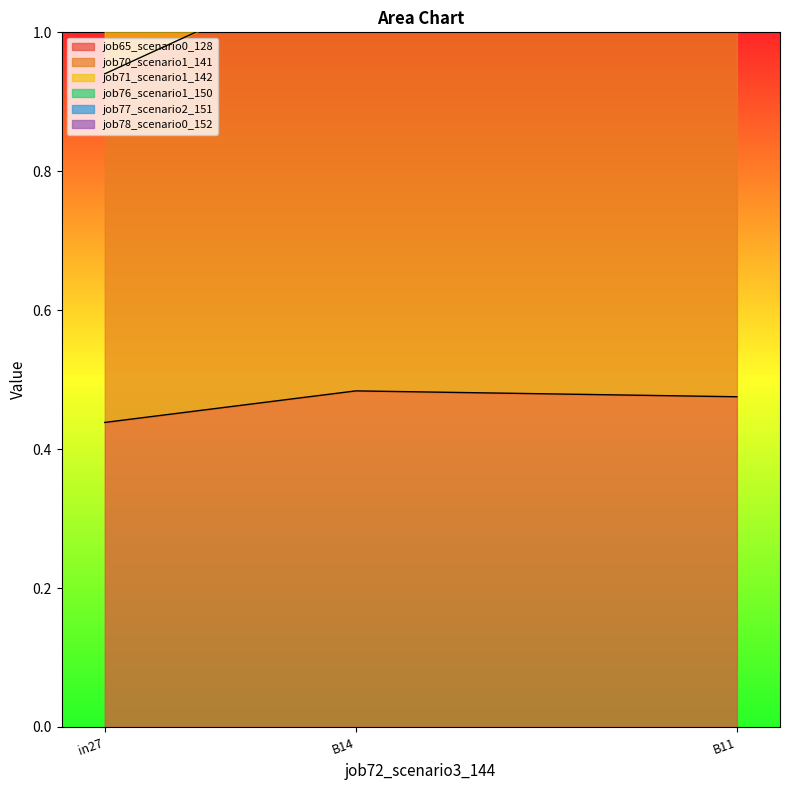

What is the sum of all job71_scenario1_142 values?

4.8